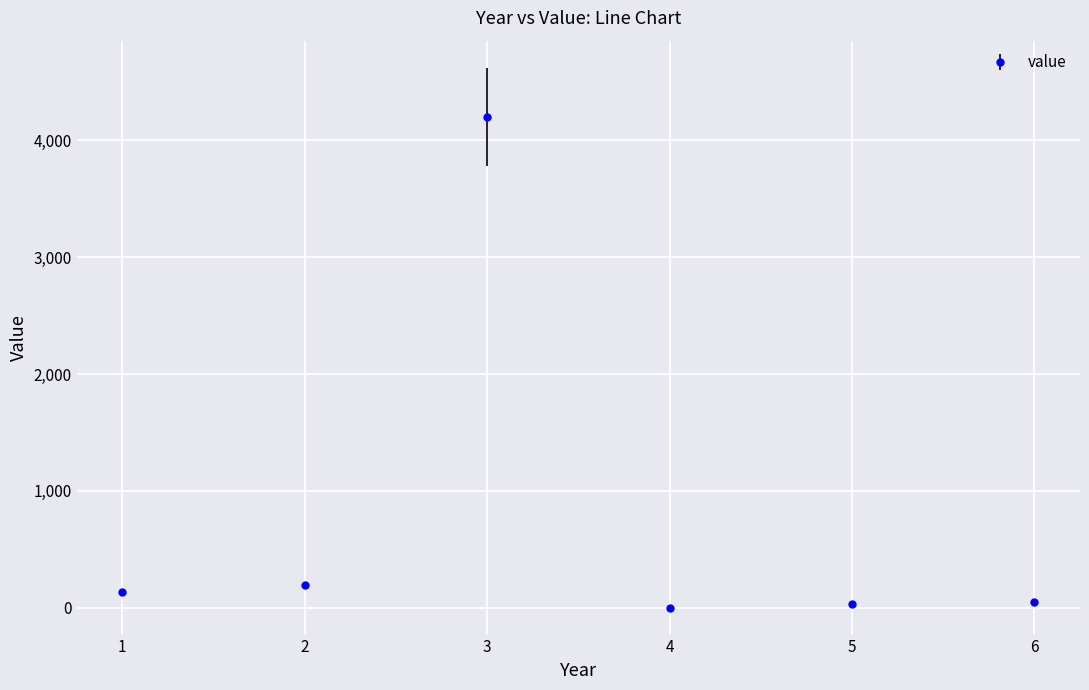

What is the value of the 2nd point from the left?

200.0